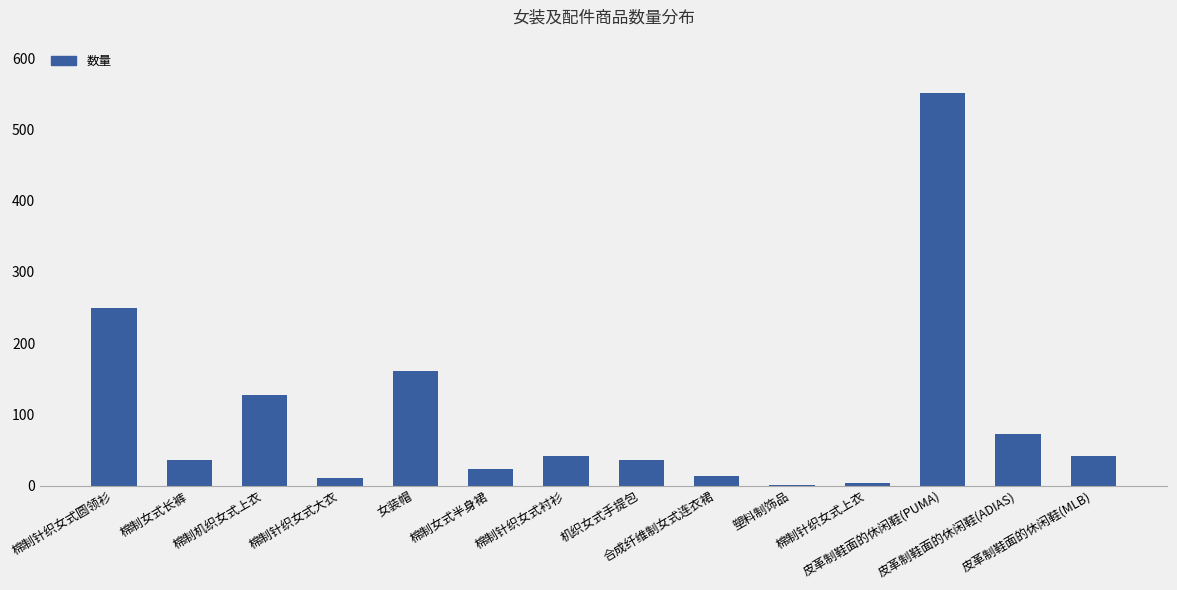

What is the maximum value shown in the chart?

551